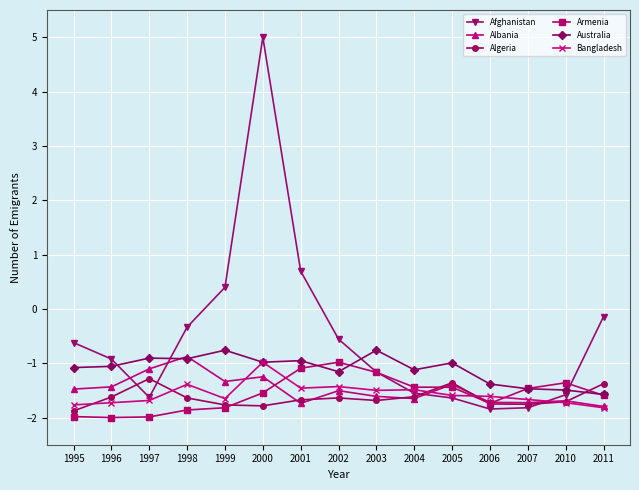

What is the average value of the Bangladesh series?

-1.6